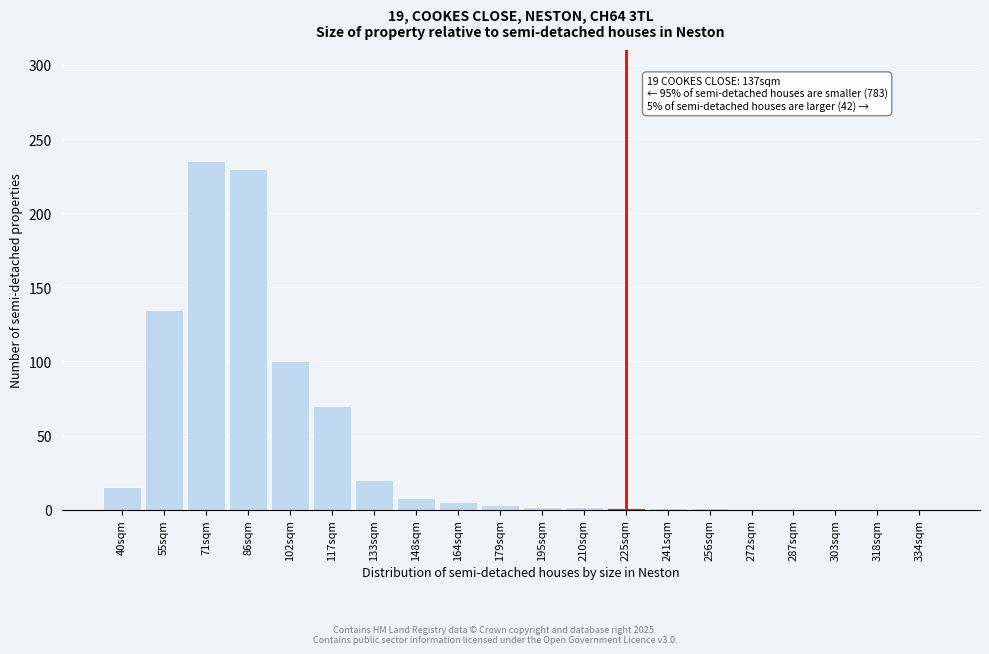

The chart shows a value of 235 at 71sqm. True or false?

True